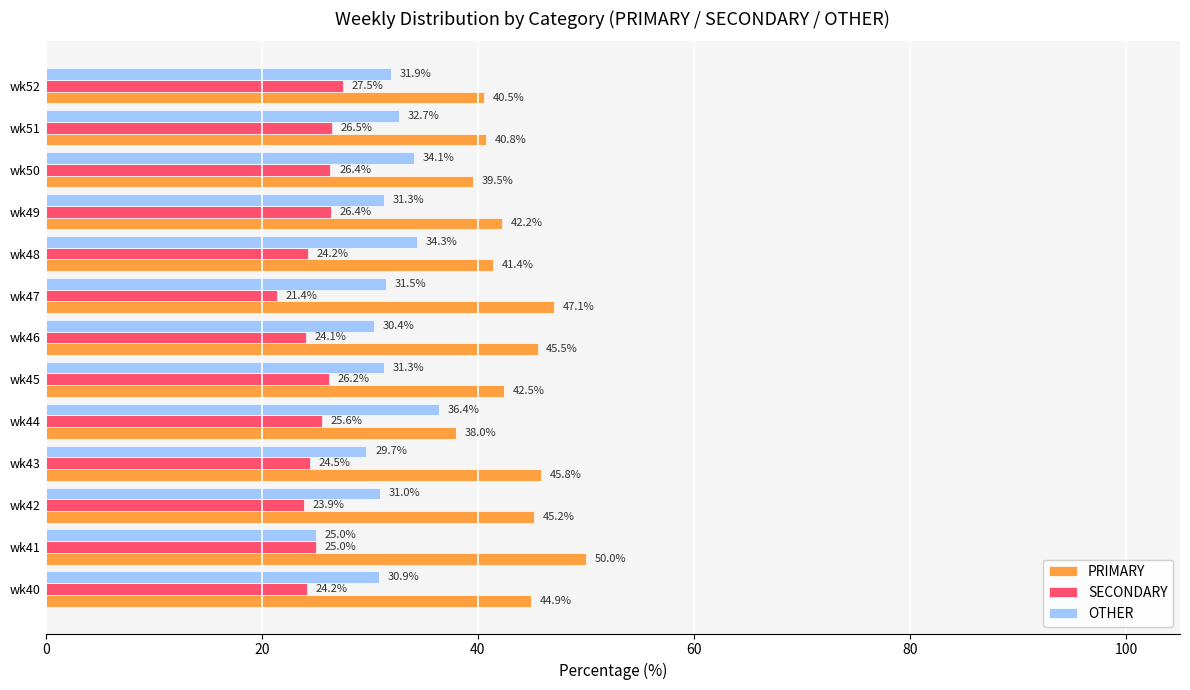

Which series has the largest range (max minus min)?

PRIMARY